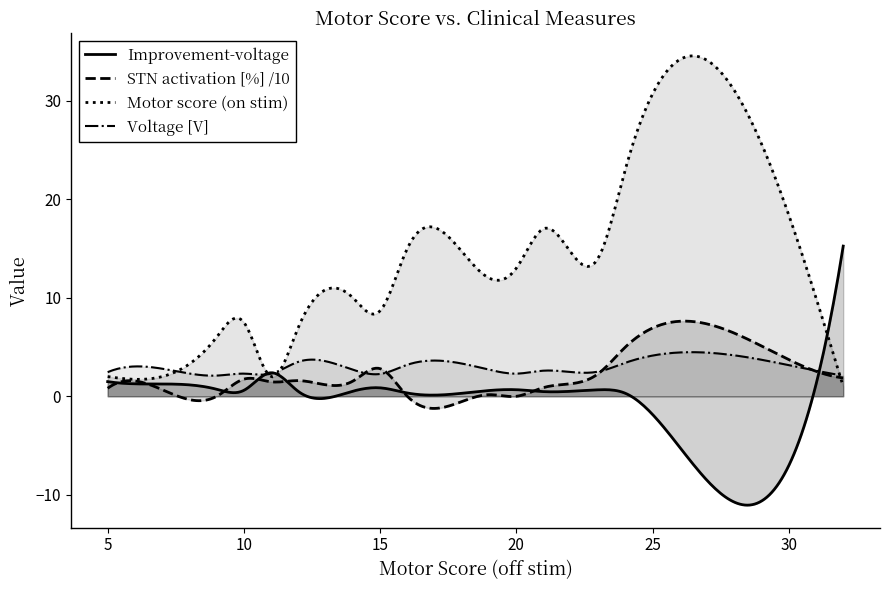

Which series has the largest total across all categories?

Motor score (on stim)